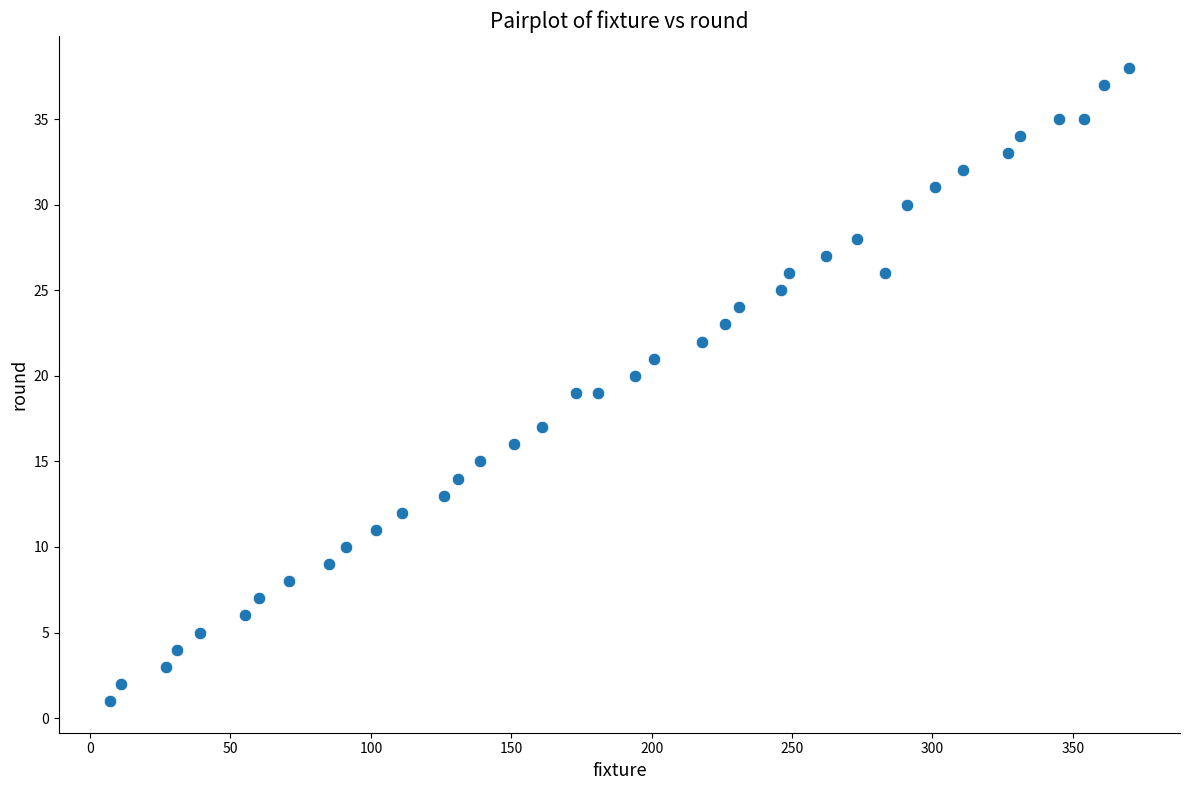

What is the range of X values (max minus min)?

363